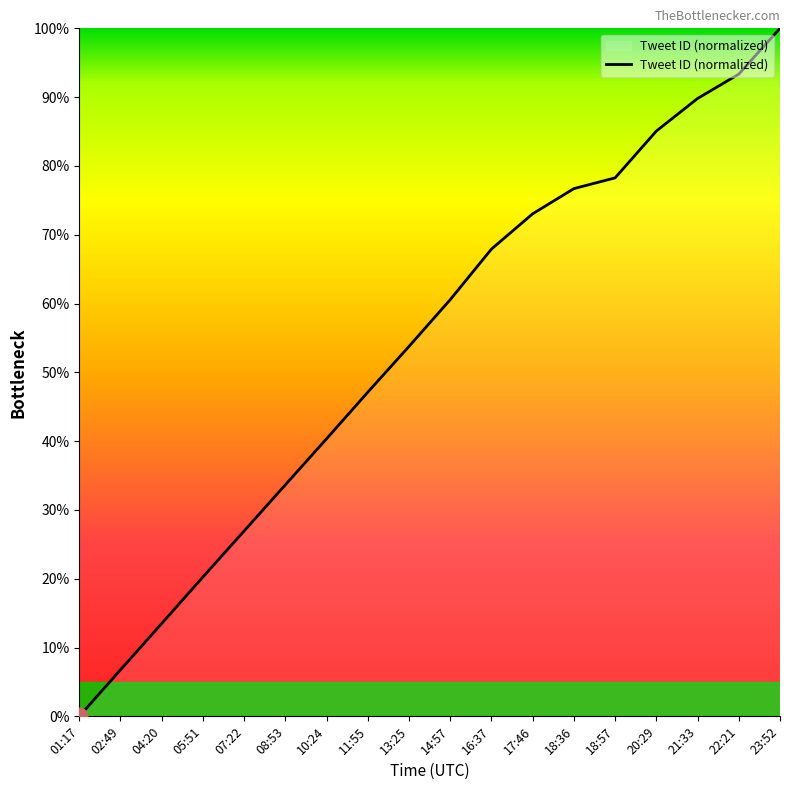

What is the difference between the maximum and minimum values?

100.0